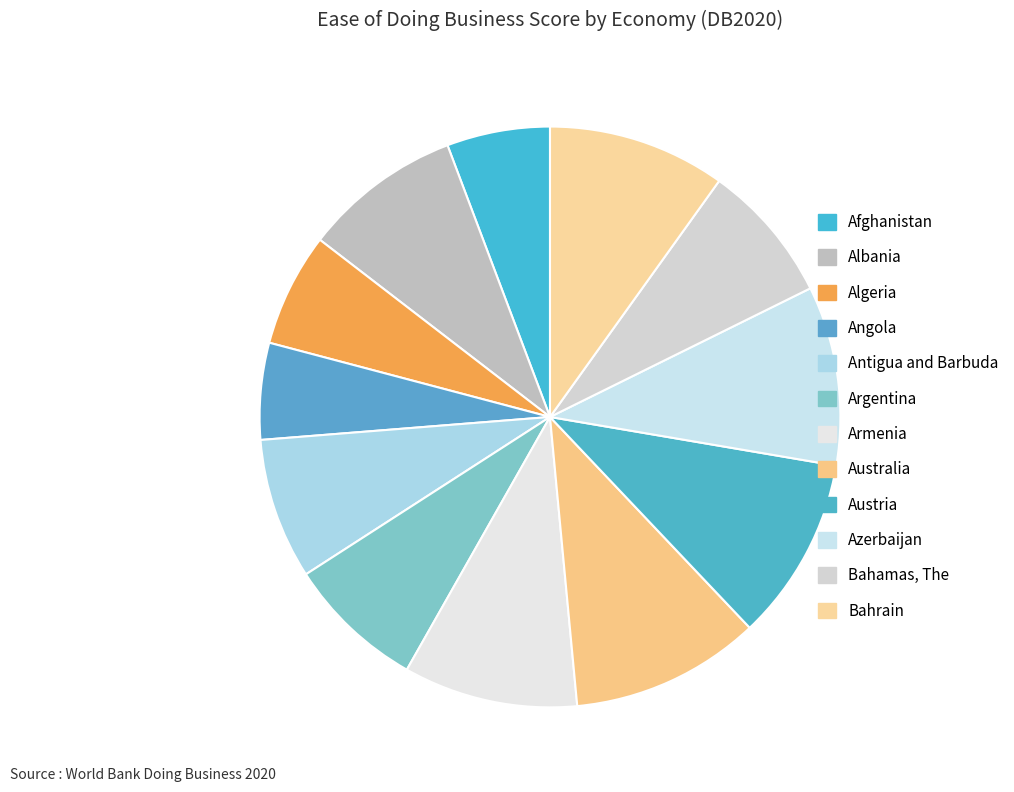

What is the change in value from Afghanistan to Azerbaijan?

+32.6